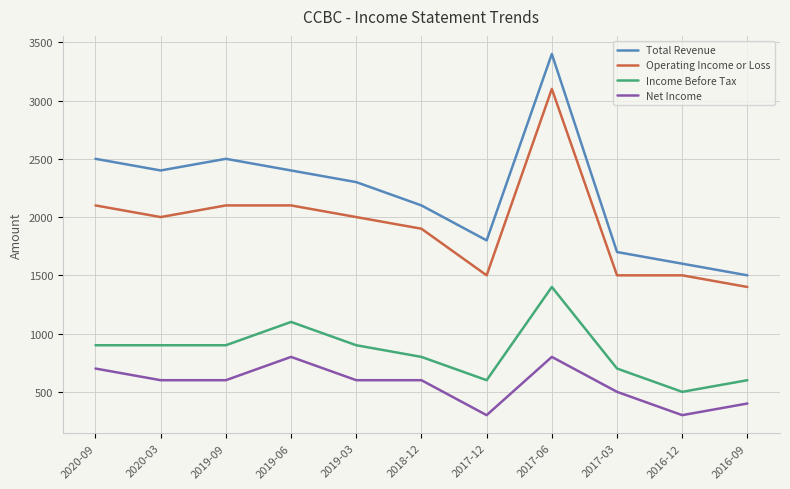

What are all the series names shown in the legend?

Total Revenue, Operating Income or Loss, Income Before Tax, Net Income